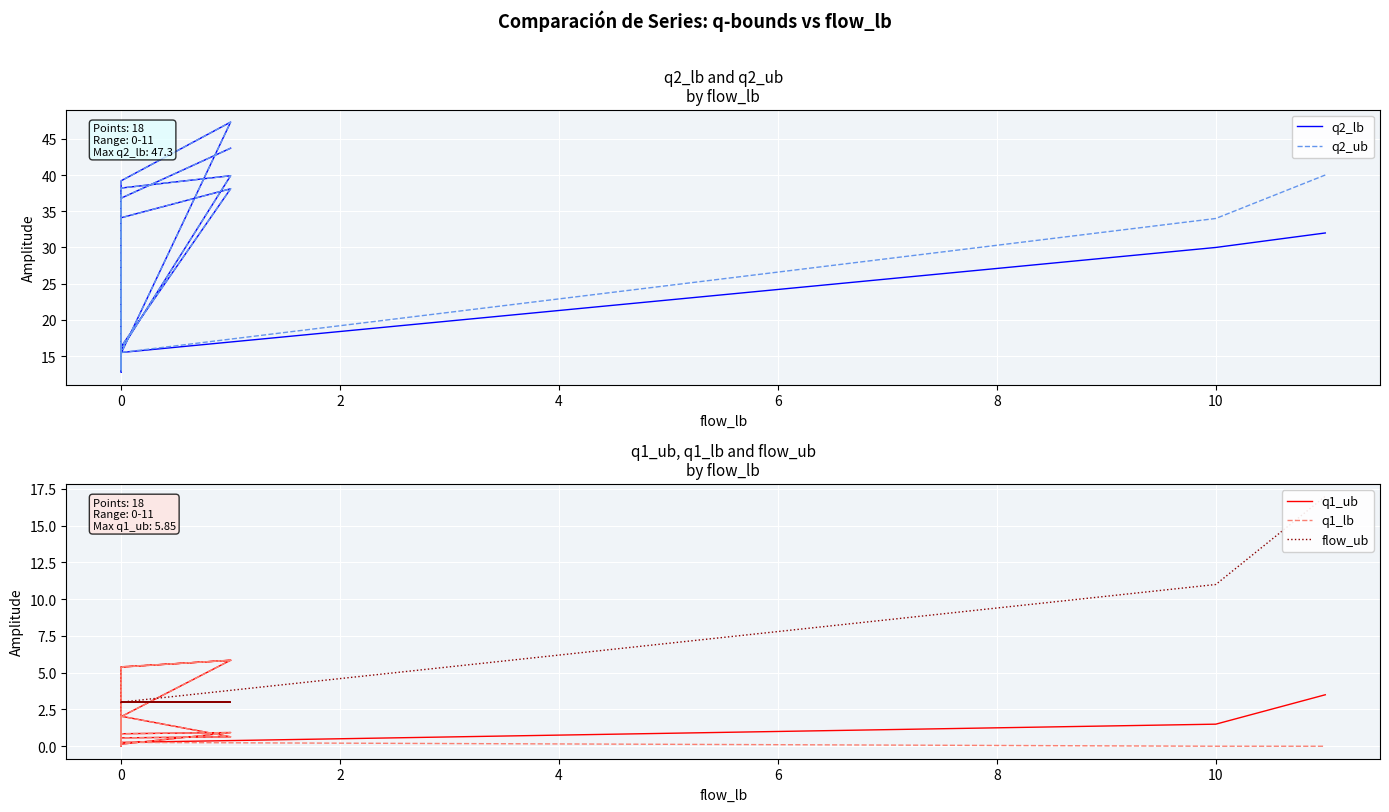

Where is the first local maximum for q1_lb?

6